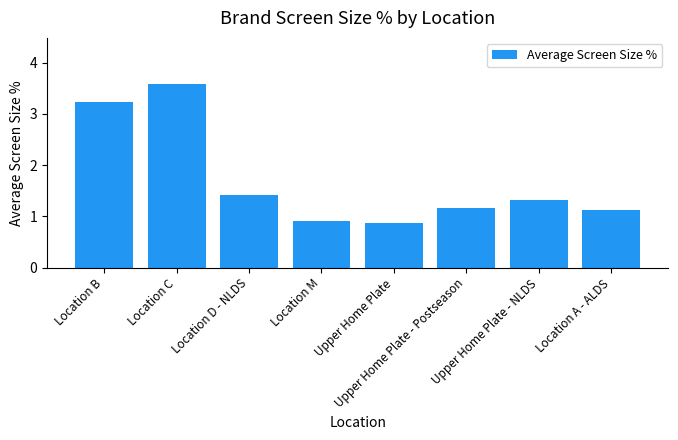

What is the minimum value shown in the chart?

0.9